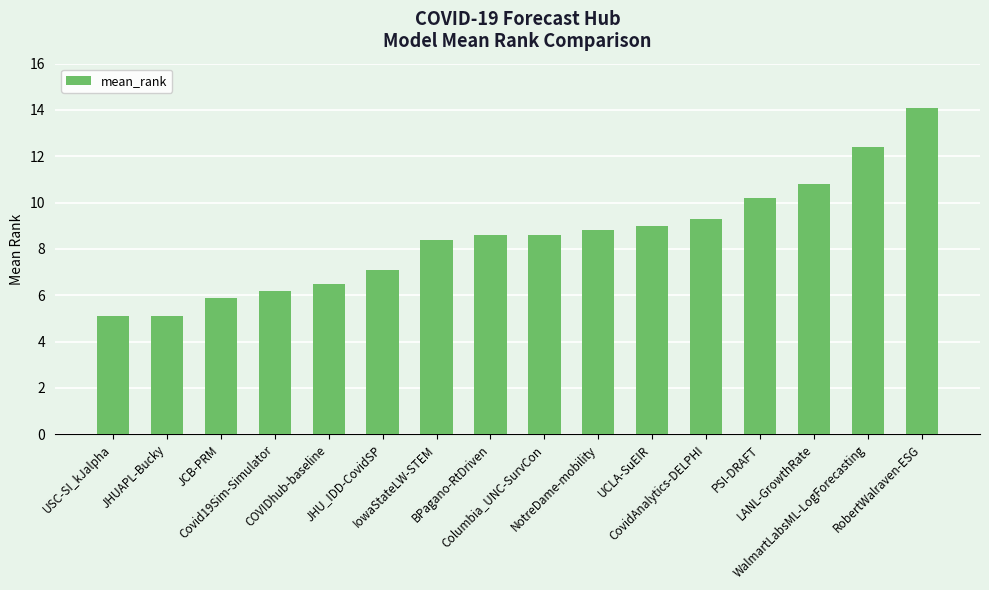

Reading left to right, what are all the values shown in this chart?

5.1	5.1	5.9	6.2	6.5	7.1	8.4	8.6	8.6	8.8	9.0	9.3	10.2	10.8	12.4	14.1